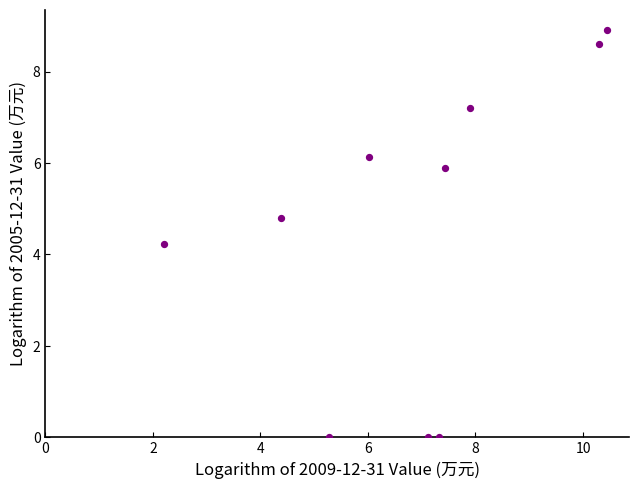

What is the range of X values (max minus min)?

8.2